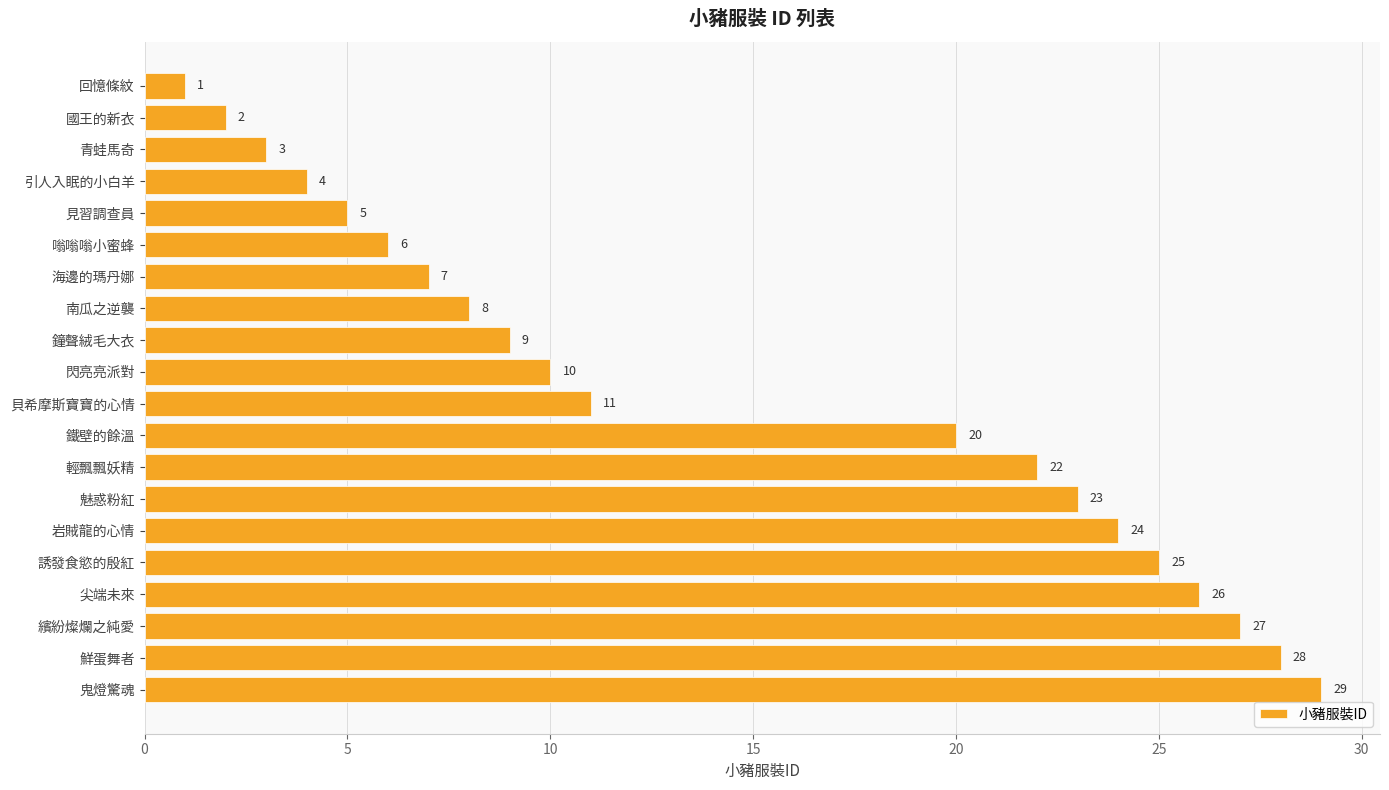

Approximately how many times larger is the value at 南瓜之逆襲 compared to 鐘聲絨毛大衣?

0.9